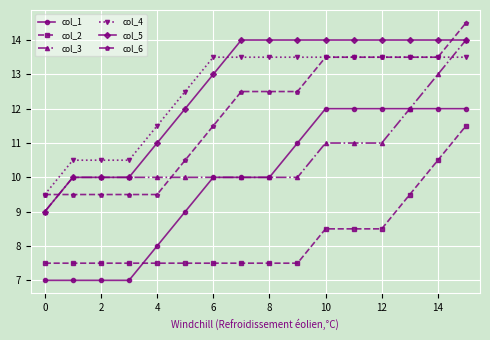

What is the sum of all col_5 values?

201.0